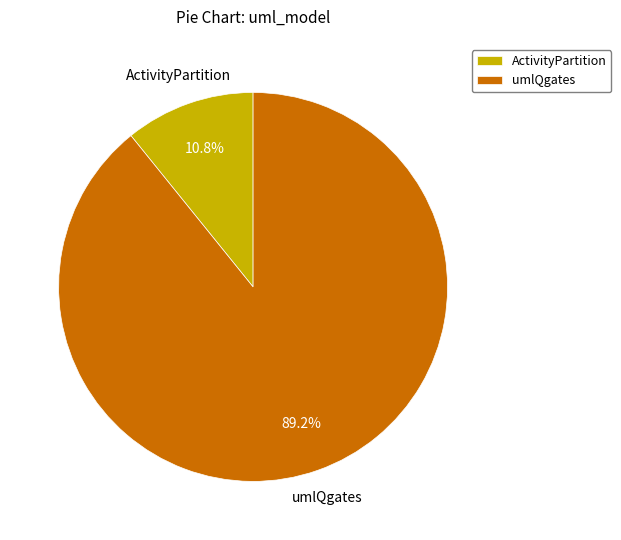

Is it true that ActivityPartition is 5% of the pie?

False